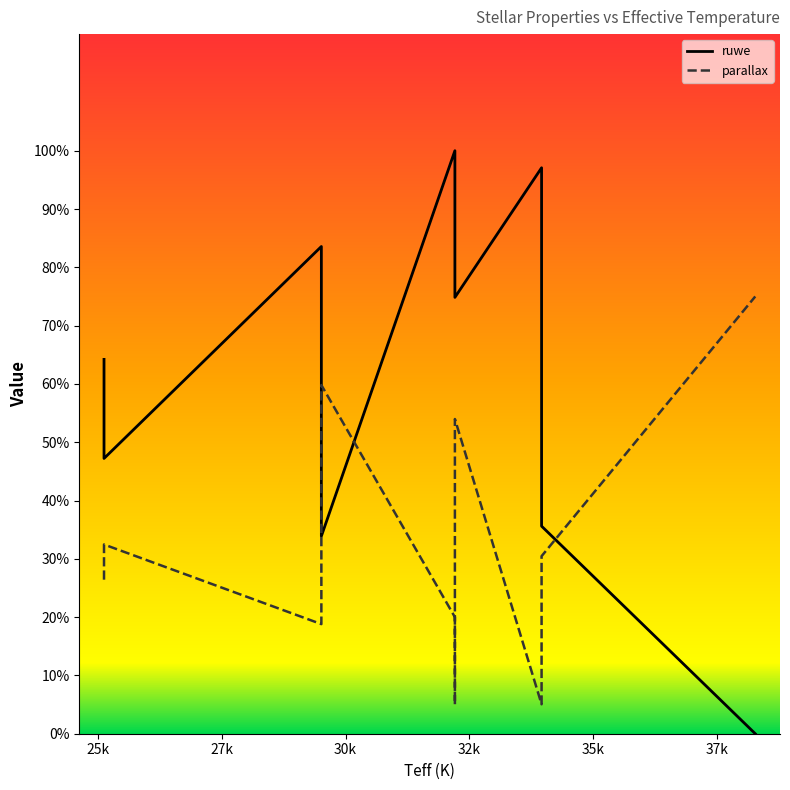

What is the lowest value of the parallax series?

0.1